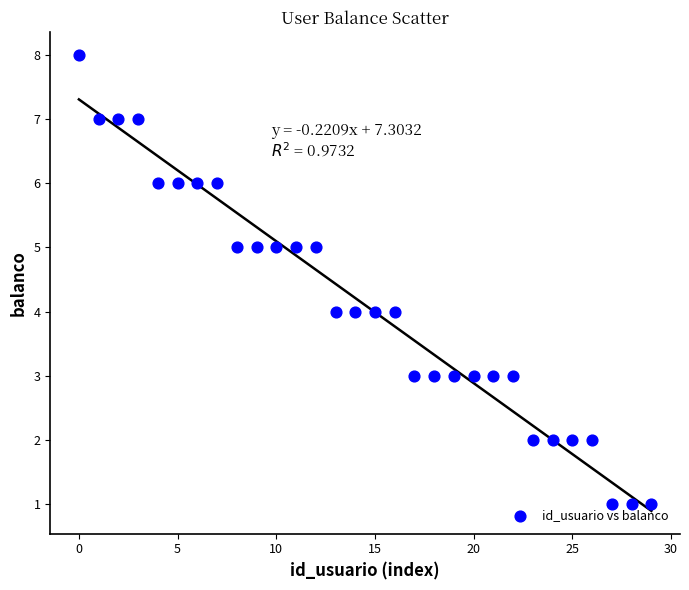

What is the range of Y values (max minus min)?

7